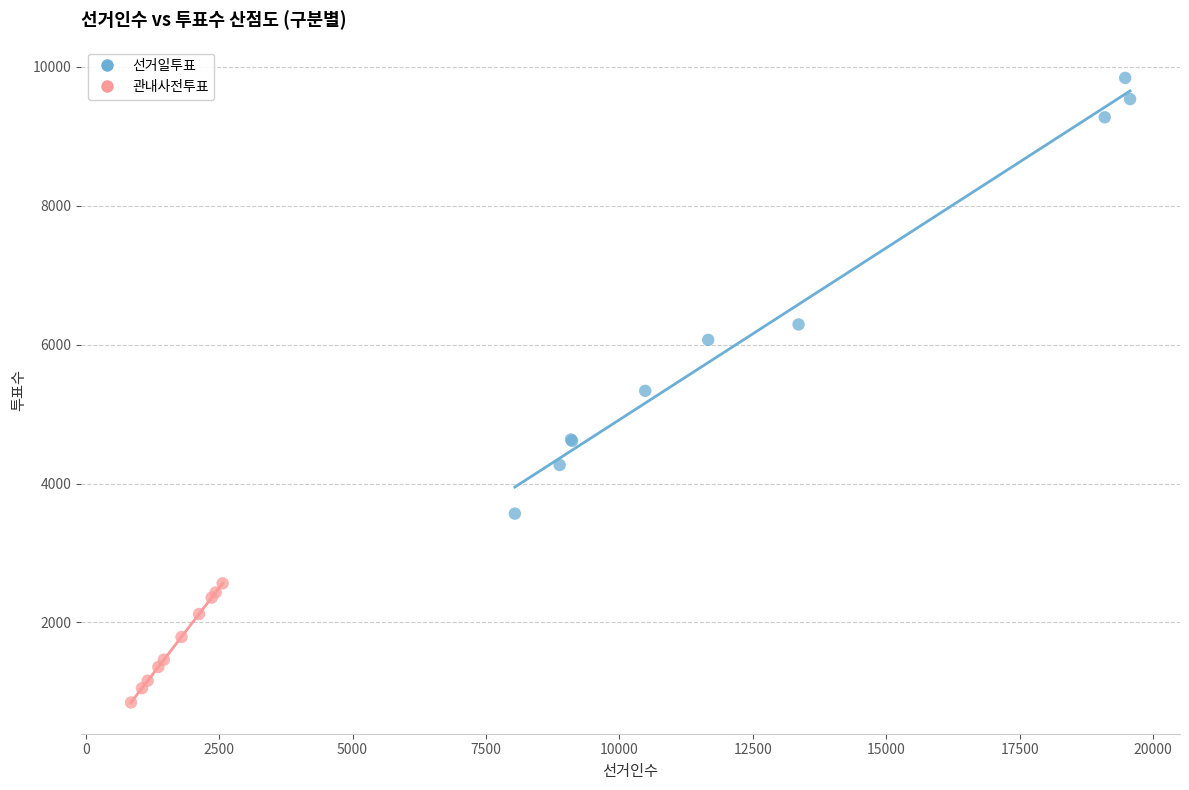

What are all the series names shown in the legend?

선거일투표, 관내사전투표